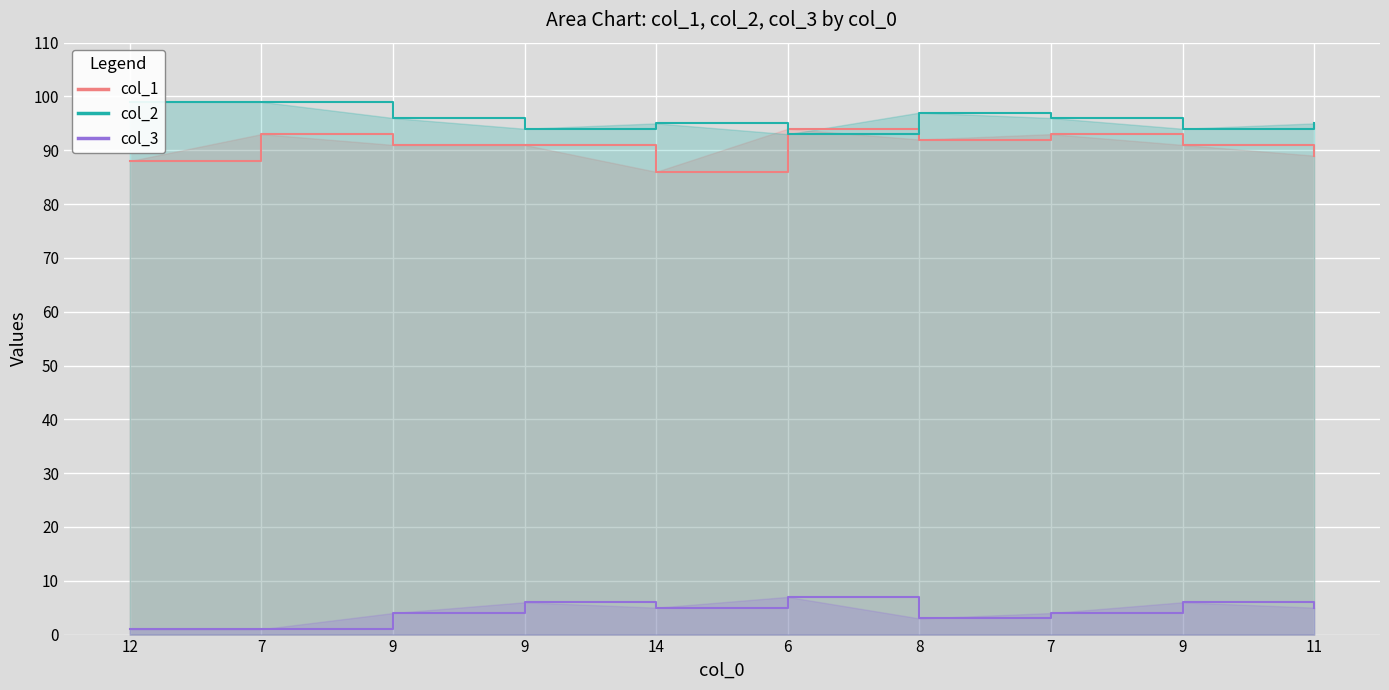

How many distinct data groups are displayed?

3